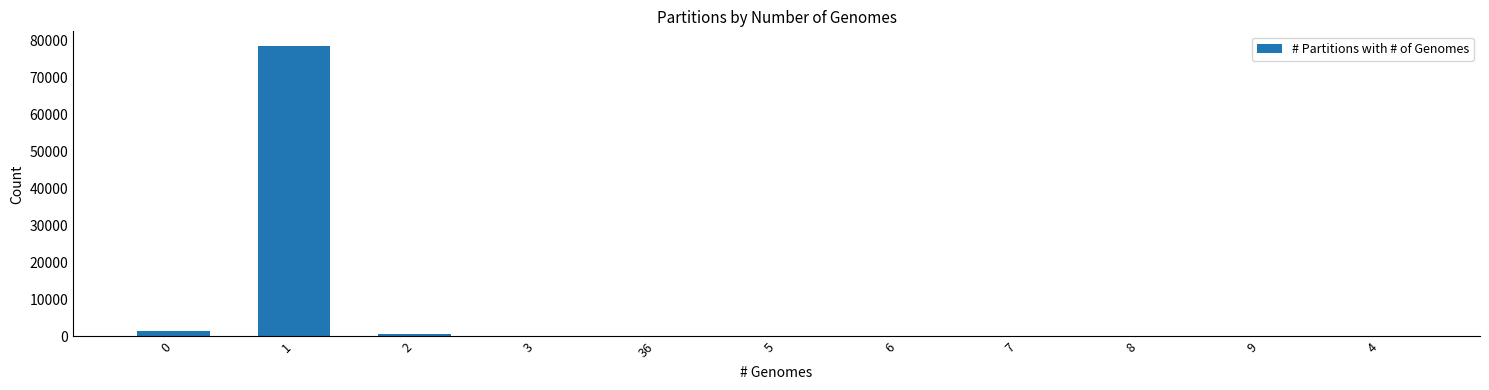

What is the sum of all values?

81154